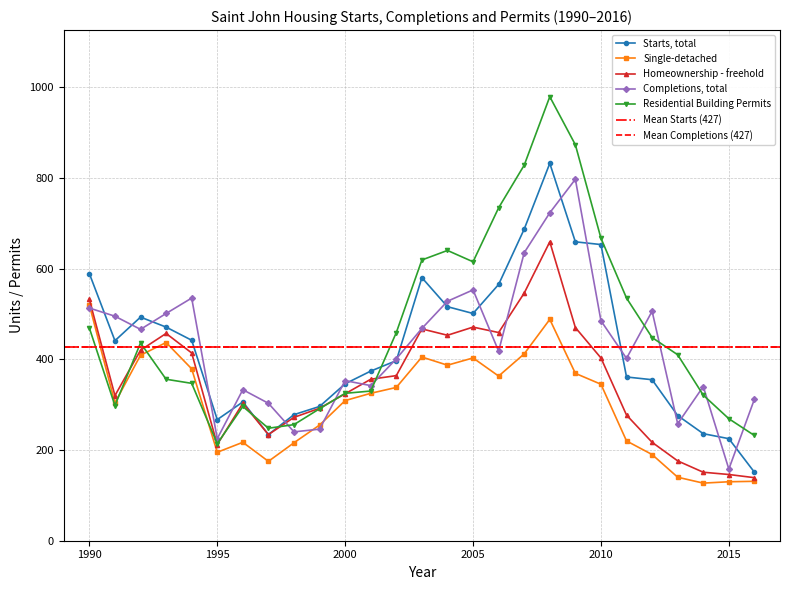

Where is the first local maximum for Completions, total?

1994